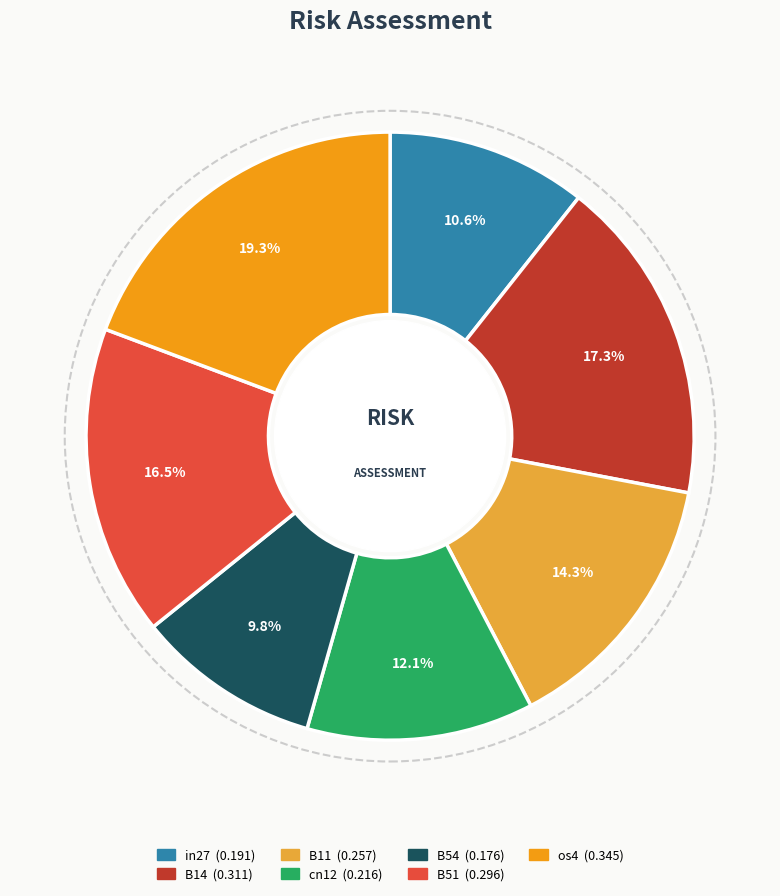

Rank the categories by value from highest to lowest.

os4, B14, B51, B11, cn12, in27, B54